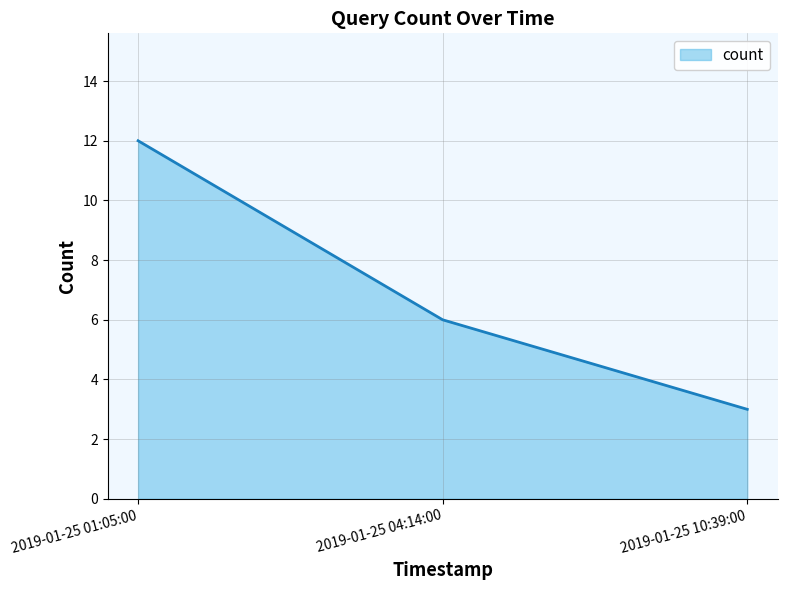

Approximately how many times larger is the value at 2019-01-25 01:05:00 compared to 2019-01-25 04:14:00?

2.0